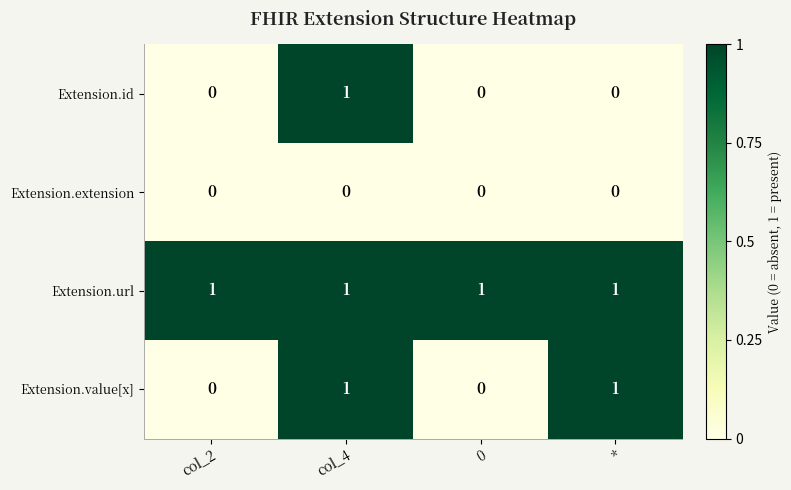

What is the difference between the highest and lowest values at 0?

1